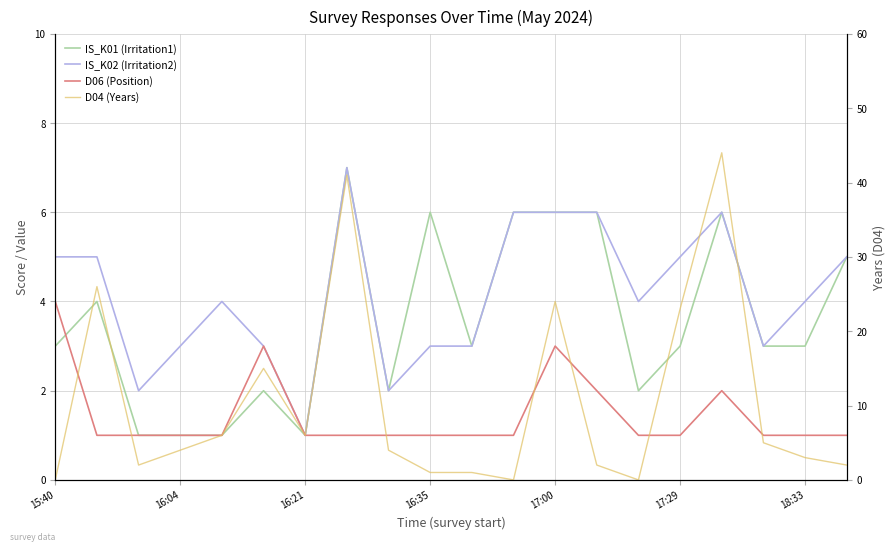

Reading left to right, transcribe all the data shown in this chart.

IS_K01 (Irritation1): 3	4	1	1	1	2	1	7	2	6	3	6	6	6	2	3	6	3	3	5
IS_K02 (Irritation2): 5	5	2	3	4	3	1	7	2	3	3	6	6	6	4	5	6	3	4	5
D06 (Position): 4	1	1	1	1	3	1	1	1	1	1	1	3	2	1	1	2	1	1	1
D04 (Years): 0	26	2	4	6	15	6	41	4	1	1	0	24	2	0	23	44	5	3	2